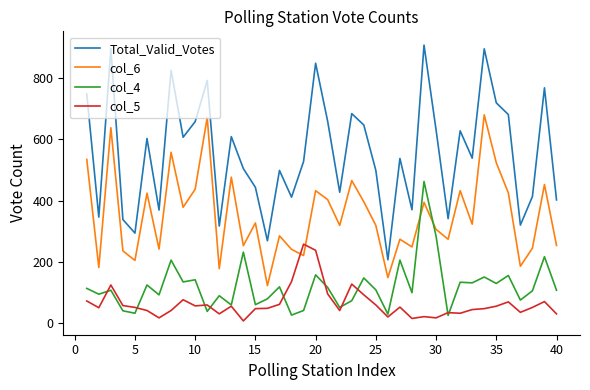

Does the chart display data point markers on the line(s)?

No